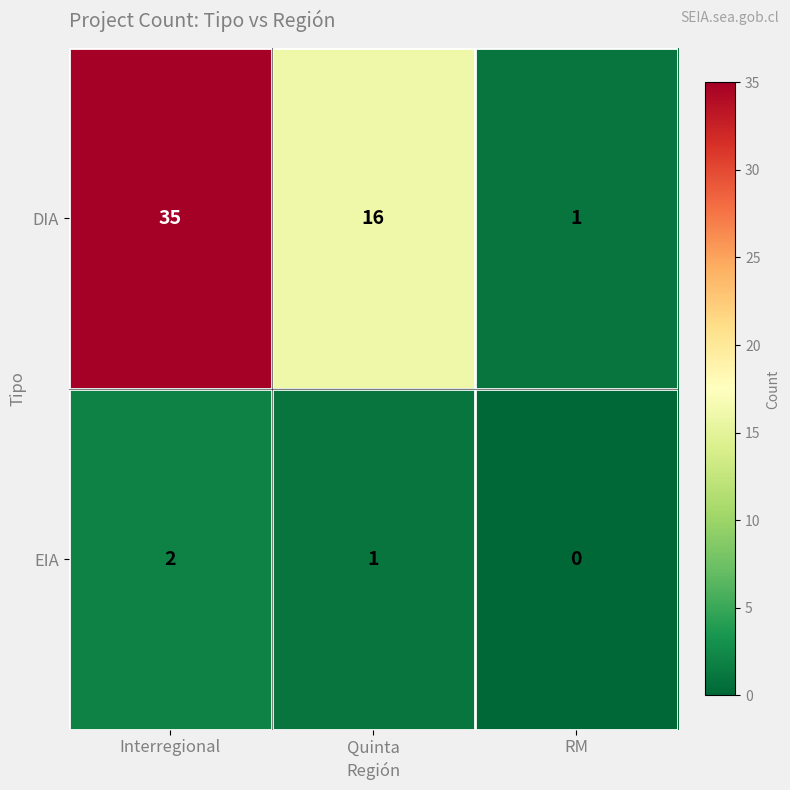

Between Quinta and RM, which series saw the biggest shift?

DIA